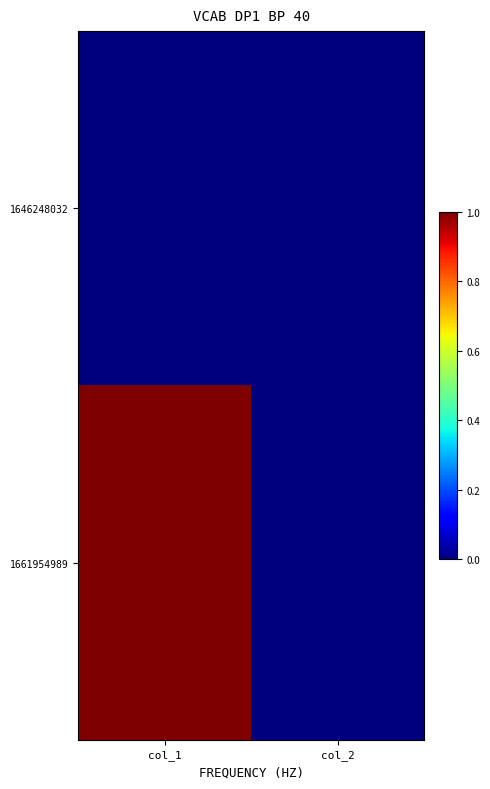

Rank the series by their average value, from highest to lowest.

1661954989, 1646248032